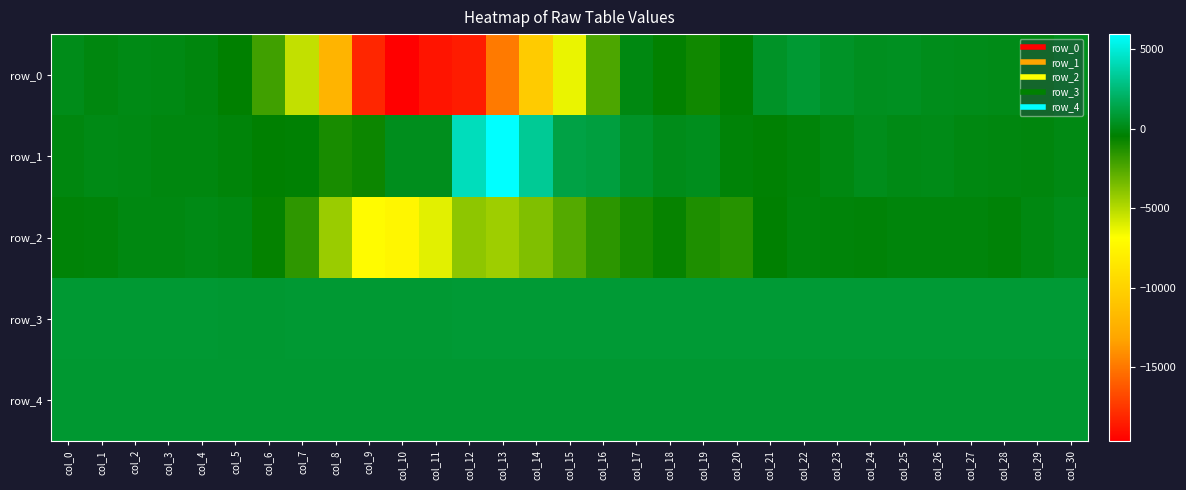

Reading left to right, what are all the values shown in this chart?

row_0: col_0=176	col_1=-53	col_2=56	col_3=28	col_4=-123	col_5=-469	col_6=-2047	col_7=-5334	col_8=-12127	col_9=-18108	col_10=-19630	col_11=-18801	col_12=-18513	col_13=-14862	col_14=-10471	col_15=-6297	col_16=-2349	col_17=1	col_18=-543	col_19=-853	col_20=-429	col_21=540	col_22=829	col_23=526	col_24=315	col_25=364	col_26=247	col_27=154	col_28=137	col_29=-23	col_30=256
row_1: col_0=-66	col_1=93	col_2=35	col_3=-97	col_4=-64	col_5=-229	col_6=-428	col_7=-375	col_8=-1060	col_9=-783	col_10=252	col_11=276	col_12=4202	col_13=5946	col_14=3280	col_15=1252	col_16=1140	col_17=520	col_18=154	col_19=257	col_20=-283	col_21=-390	col_22=-228	col_23=-4	col_24=244	col_25=99	col_26=103	col_27=-29	col_28=-60	col_29=-125	col_30=15
row_2: col_0=-298	col_1=-201	col_2=-43	col_3=-29	col_4=69	col_5=-45	col_6=-572	col_7=-1638	col_8=-4314	col_9=-7062	col_10=-7448	col_11=-6127	col_12=-4026	col_13=-4417	col_14=-3672	col_15=-2554	col_16=-1562	col_17=-1003	col_18=-617	col_19=-1241	col_20=-1440	col_21=-404	col_22=-150	col_23=-246	col_24=-274	col_25=-169	col_26=-173	col_27=-181	col_28=-266	col_29=-18	col_30=160
row_3: col_0=801	col_1=801	col_2=806	col_3=801	col_4=804	col_5=799	col_6=799	col_7=809	col_8=813	col_9=819	col_10=823	col_11=829	col_12=854	col_13=866	col_14=871	col_15=873	col_16=871	col_17=872	col_18=871	col_19=873	col_20=869	col_21=864	col_22=868	col_23=872	col_24=866	col_25=868	col_26=870	col_27=867	col_28=866	col_29=871	col_30=864
row_4: col_0=790	col_1=792	col_2=796	col_3=791	col_4=795	col_5=792	col_6=791	col_7=793	col_8=787	col_9=793	col_10=789	col_11=790	col_12=788	col_13=788	col_14=791	col_15=790	col_16=790	col_17=787	col_18=794	col_19=793	col_20=791	col_21=789	col_22=791	col_23=792	col_24=788	col_25=791	col_26=792	col_27=789	col_28=789	col_29=795	col_30=786